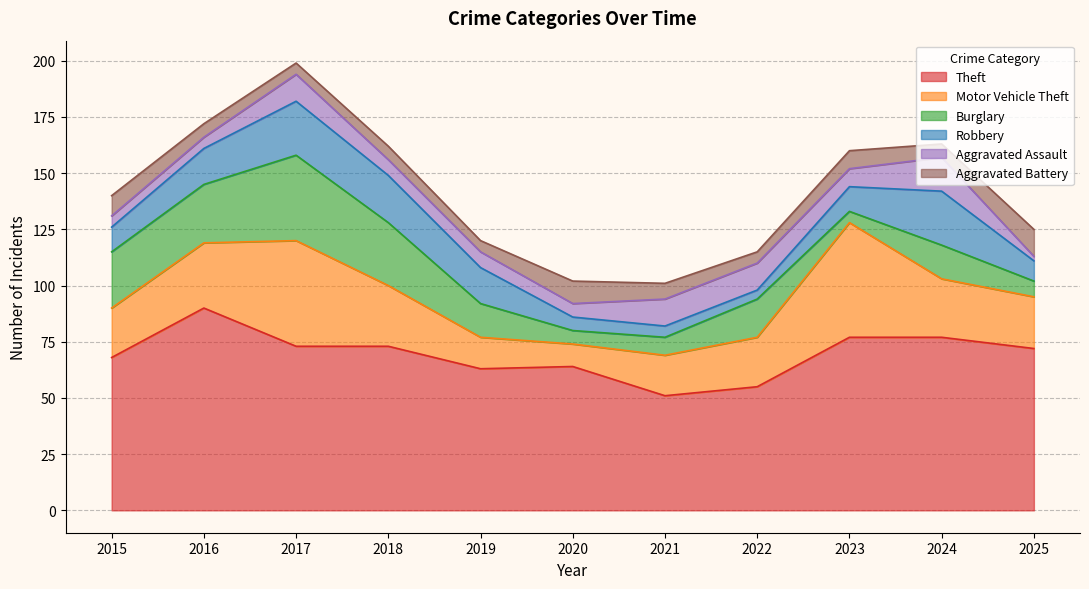

Reading left to right, what are all the values shown in this chart?

Theft: 2015=68	2016=90	2017=73	2018=73	2019=63	2020=64	2021=51	2022=55	2023=77	2024=77	2025=72
Motor Vehicle Theft: 2015=22	2016=29	2017=47	2018=27	2019=14	2020=10	2021=18	2022=22	2023=51	2024=26	2025=23
Burglary: 2015=25	2016=26	2017=38	2018=28	2019=15	2020=6	2021=8	2022=17	2023=5	2024=15	2025=7
Robbery: 2015=11	2016=16	2017=24	2018=21	2019=16	2020=6	2021=5	2022=4	2023=11	2024=24	2025=9
Aggravated Assault: 2015=5	2016=5	2017=12	2018=7	2019=7	2020=6	2021=12	2022=12	2023=8	2024=15	2025=2
Aggravated Battery: 2015=9	2016=6	2017=5	2018=6	2019=5	2020=10	2021=7	2022=5	2023=8	2024=6	2025=12